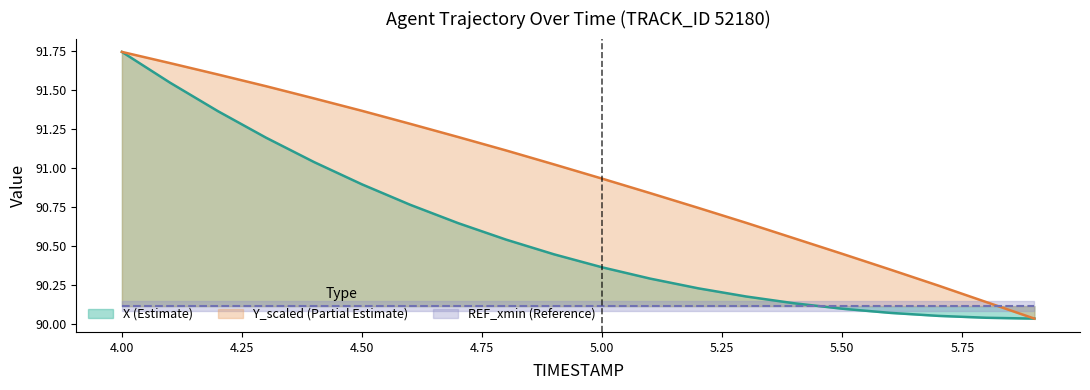

True or false: Y_scaled and X cross at least once.

False